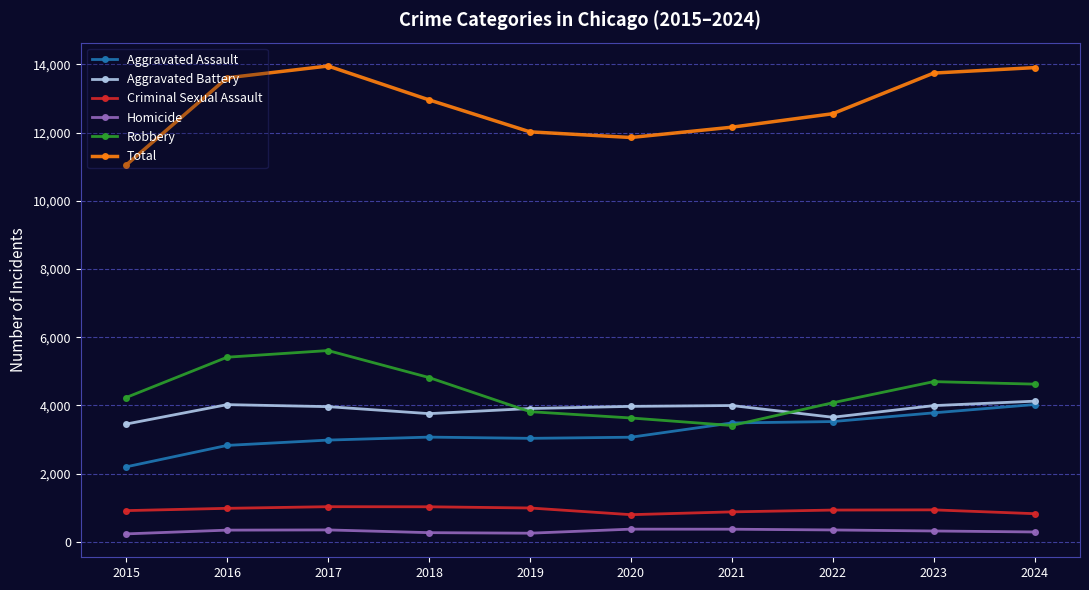

What is the highest value of the Robbery series?

5610